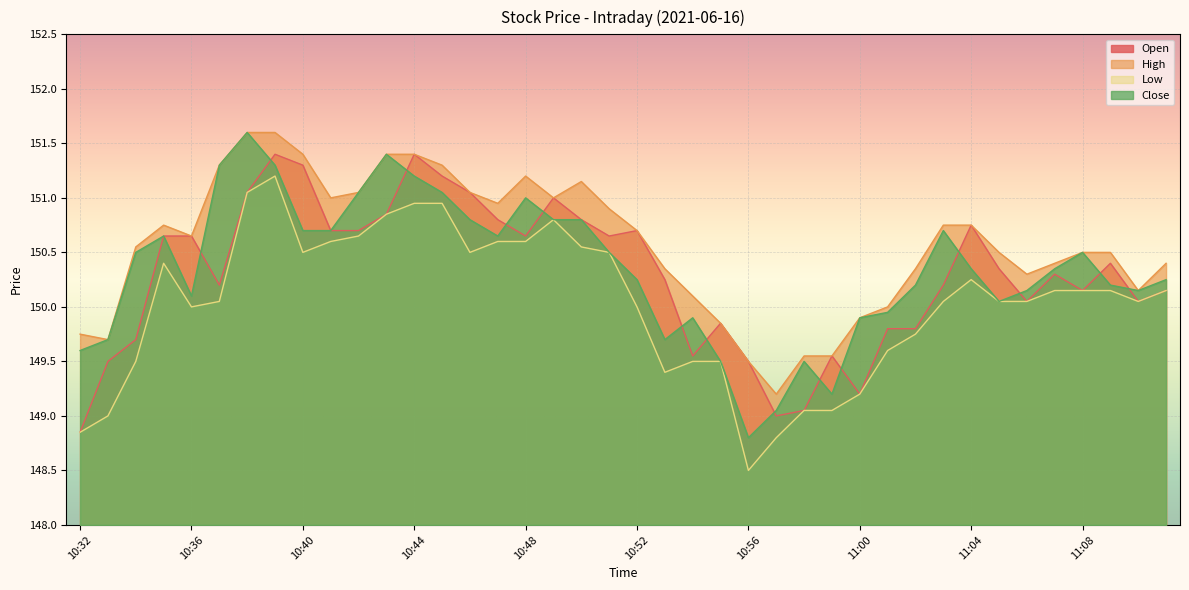

Which category has the lowest value in the Low series?

10:56